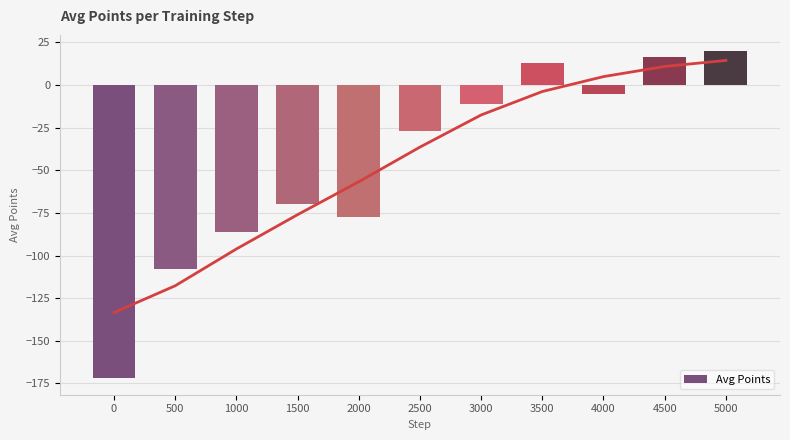

What is the average value?

-46.1